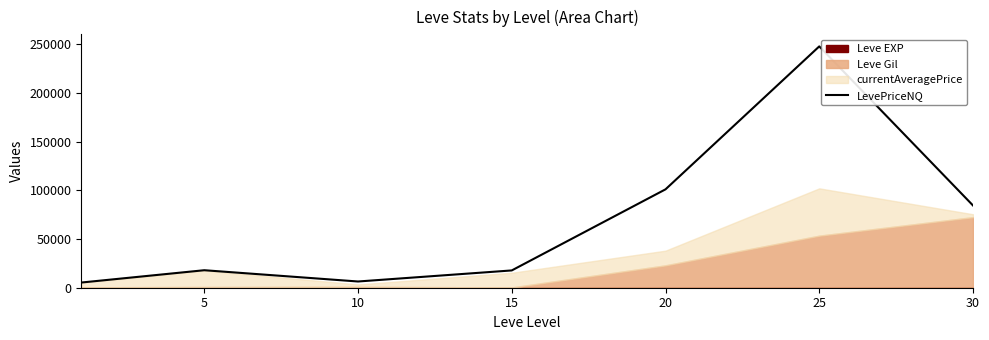

What is the change in value from 5 to 10?

-11580